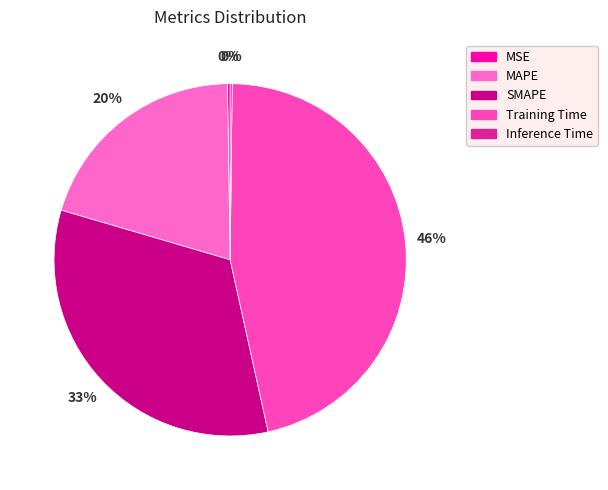

What is the change in value from MAPE to Inference Time?

-0.8